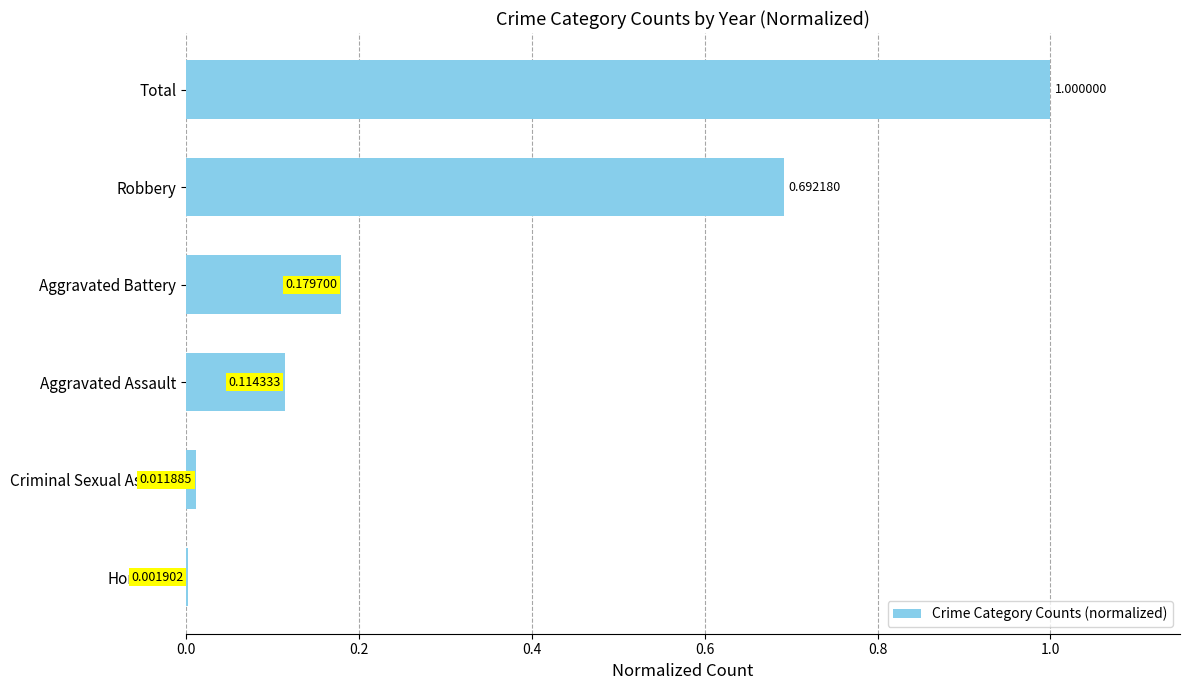

Where is the data nearest to the value 0?

Homicide